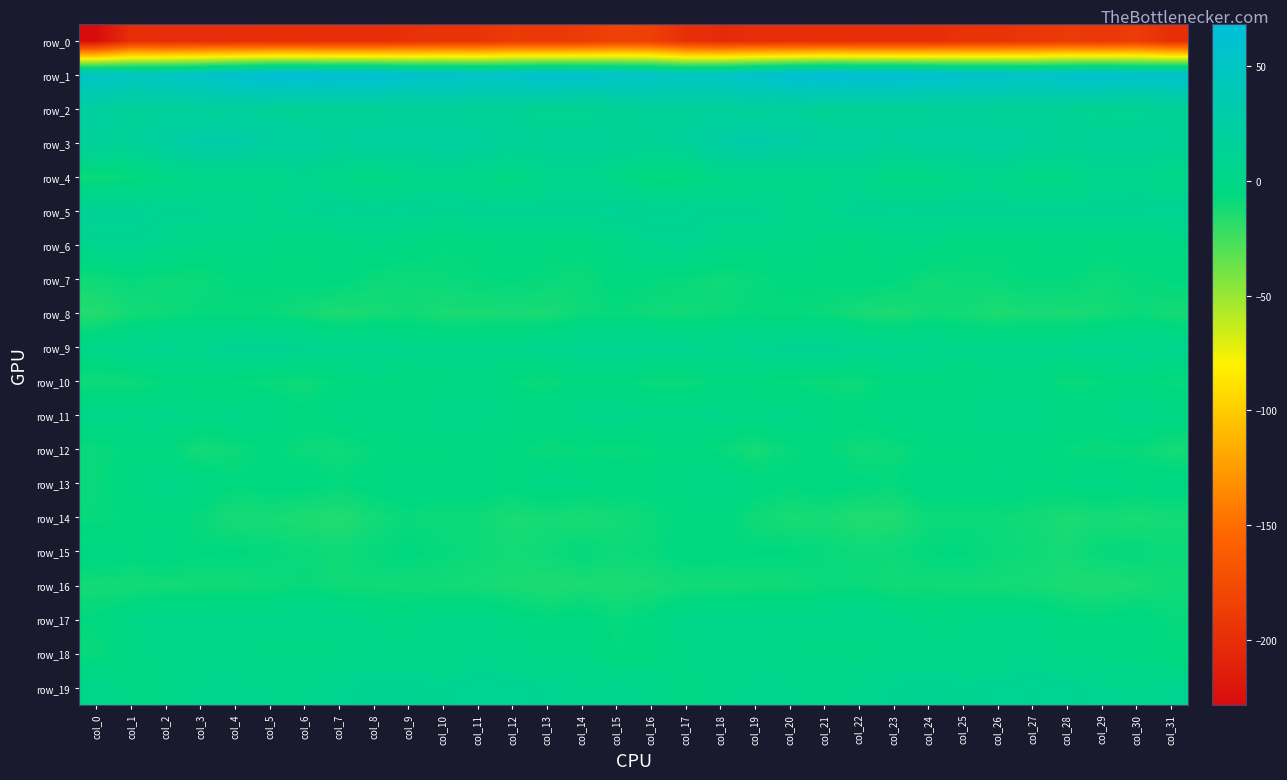

How many values in the row_4 series are below 0?

12